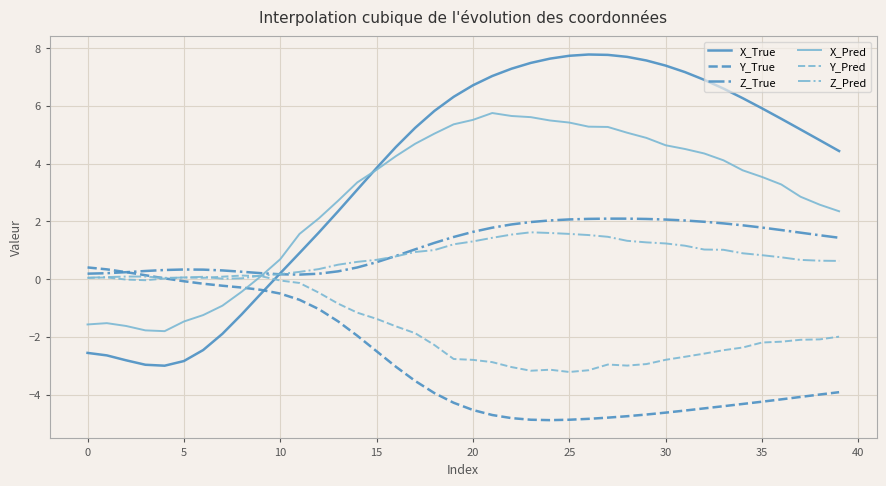

How many lines are shown in the chart?

6